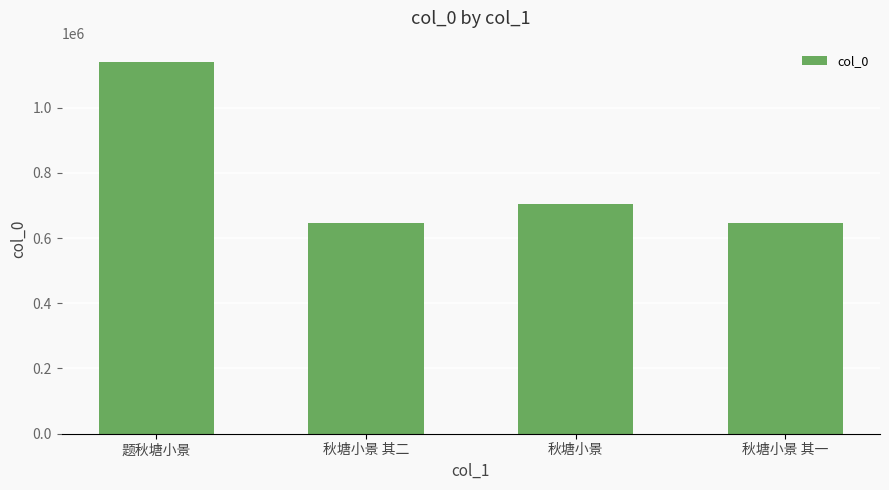

Is it true that the value at 秋塘小景 is 1220423?

False